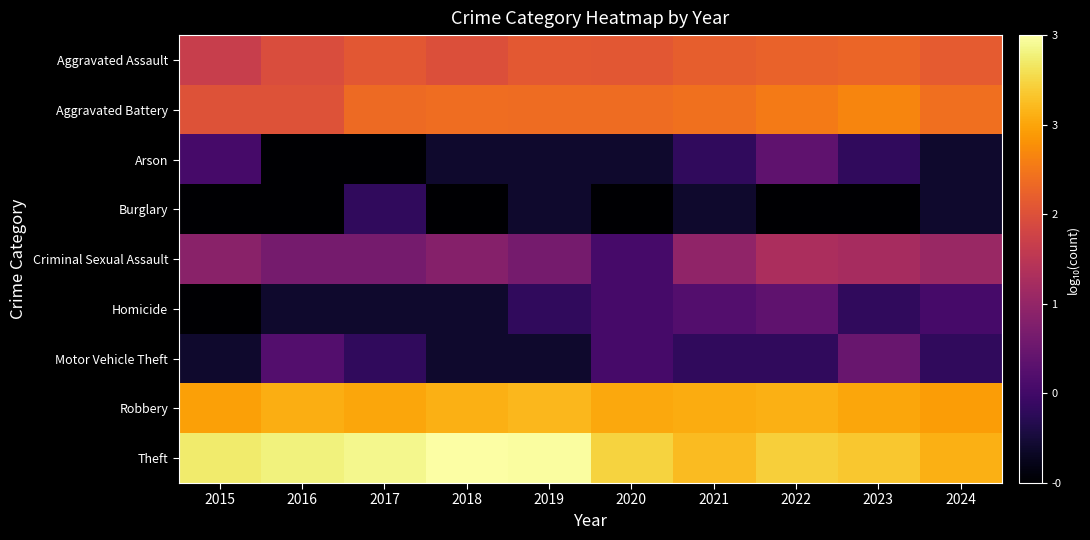

Reading left to right, extract all data points from this chart.

Aggravated Assault: 2015=1.7	2016=1.9	2017=2.0	2018=1.9	2019=2.0	2020=2.0	2021=2.0	2022=2.1	2023=2.1	2024=2.0
Aggravated Battery: 2015=1.9	2016=1.9	2017=2.2	2018=2.2	2019=2.2	2020=2.2	2021=2.2	2022=2.3	2023=2.4	2024=2.2
Arson: 2015=0.5	2016=-1.0	2017=-1.0	2018=0.0	2019=0.0	2020=0.0	2021=0.3	2022=0.7	2023=0.3	2024=0.0
Burglary: 2015=-1.0	2016=-1.0	2017=0.3	2018=-1.0	2019=0.0	2020=-1.0	2021=0.0	2022=-1.0	2023=-1.0	2024=0.0
Criminal Sexual Assault: 2015=1.1	2016=0.9	2017=0.9	2018=1.0	2019=0.9	2020=0.5	2021=1.1	2022=1.4	2023=1.3	2024=1.2
Homicide: 2015=-1.0	2016=0.0	2017=0.0	2018=0.0	2019=0.3	2020=0.5	2021=0.6	2022=0.7	2023=0.3	2024=0.5
Motor Vehicle Theft: 2015=0.0	2016=0.6	2017=0.3	2018=0.0	2019=0.0	2020=0.5	2021=0.3	2022=0.3	2023=0.8	2024=0.3
Robbery: 2015=2.6	2016=2.7	2017=2.6	2018=2.7	2019=2.8	2020=2.7	2021=2.7	2022=2.7	2023=2.6	2024=2.6
Theft: 2015=3.2	2016=3.2	2017=3.3	2018=3.4	2019=3.3	2020=3.0	2021=2.8	2022=2.9	2023=2.9	2024=2.7